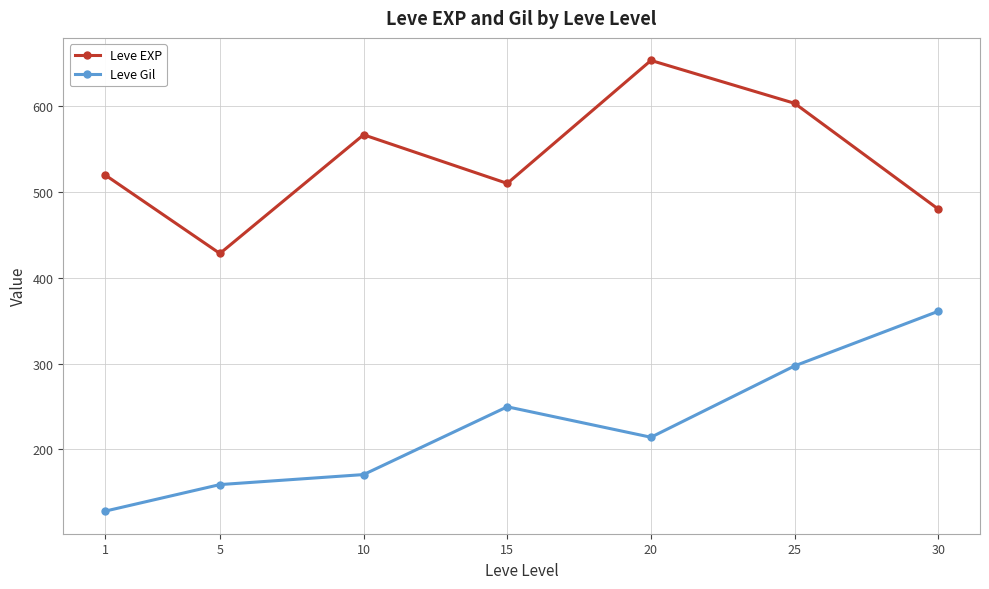

In Leve Gil, how many points are higher than both neighbors (excluding endpoints)?

1